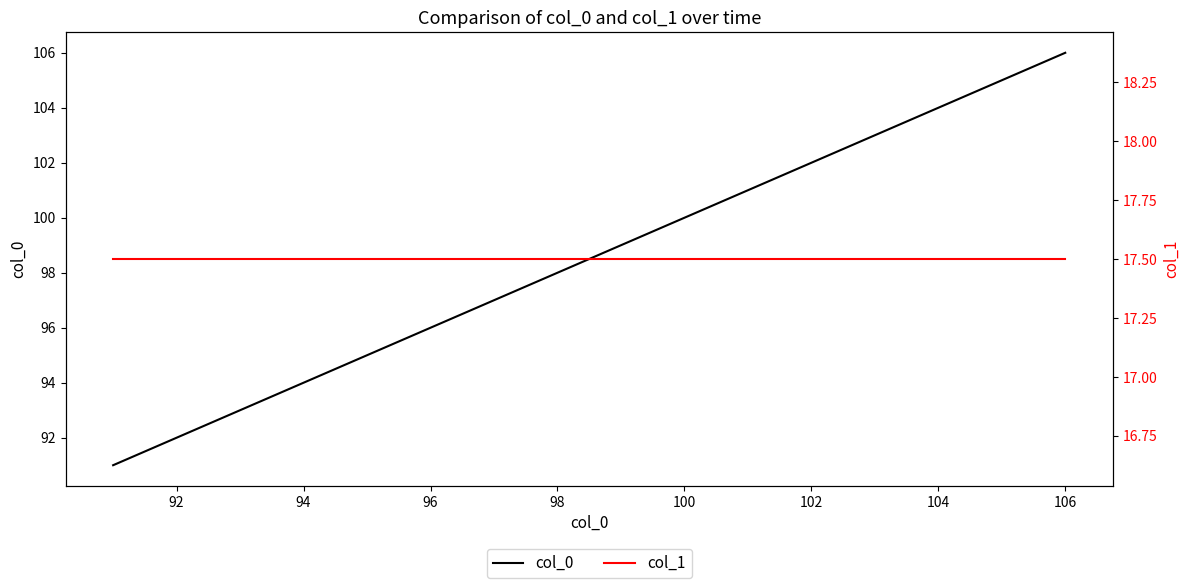

What is the minimum value for col_0?

91.0